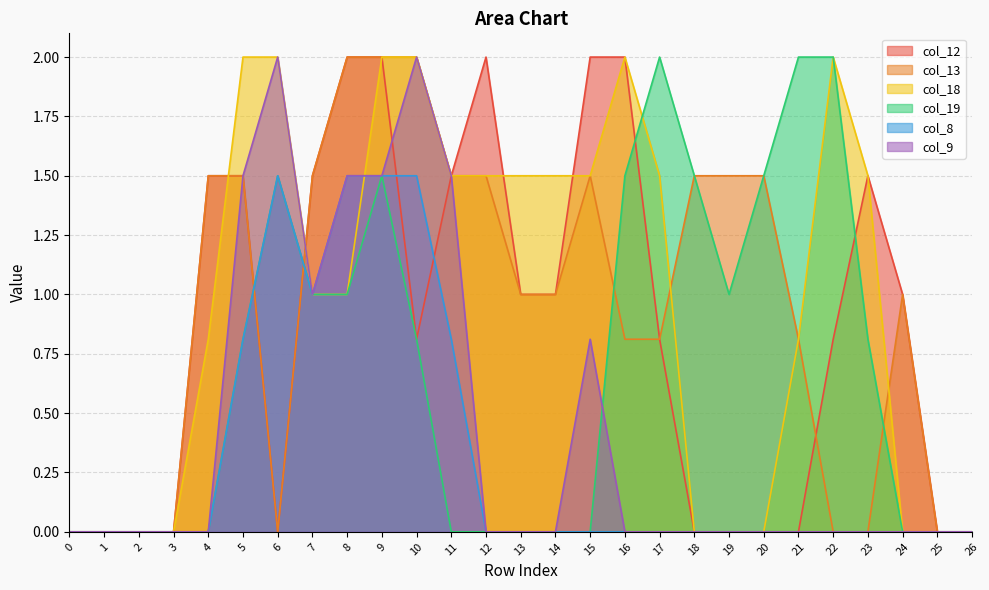

True or false: col_8 and col_12 cross at least once.

True